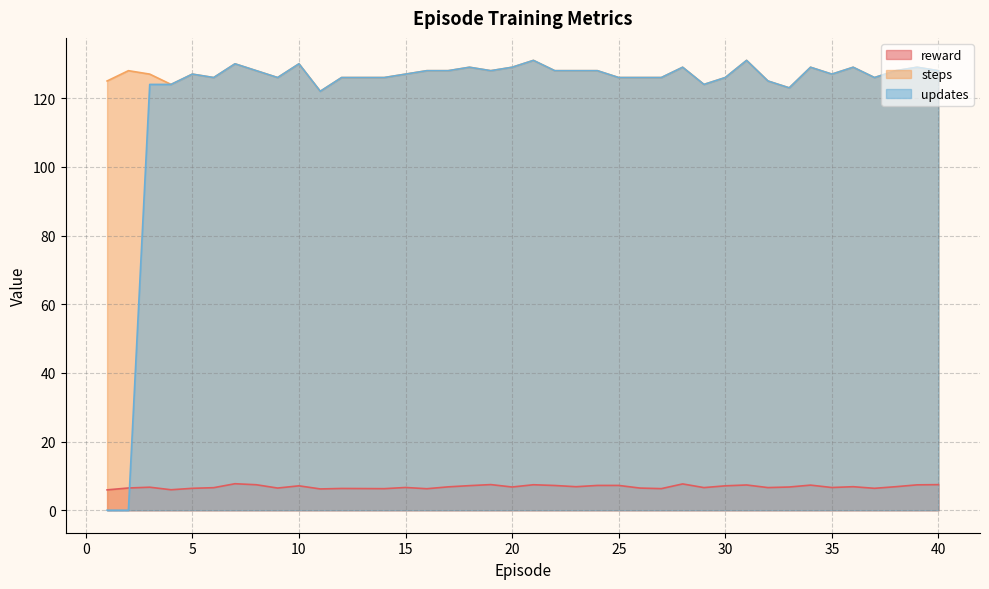

The reward series shows 7.2 at 25. True or false?

True